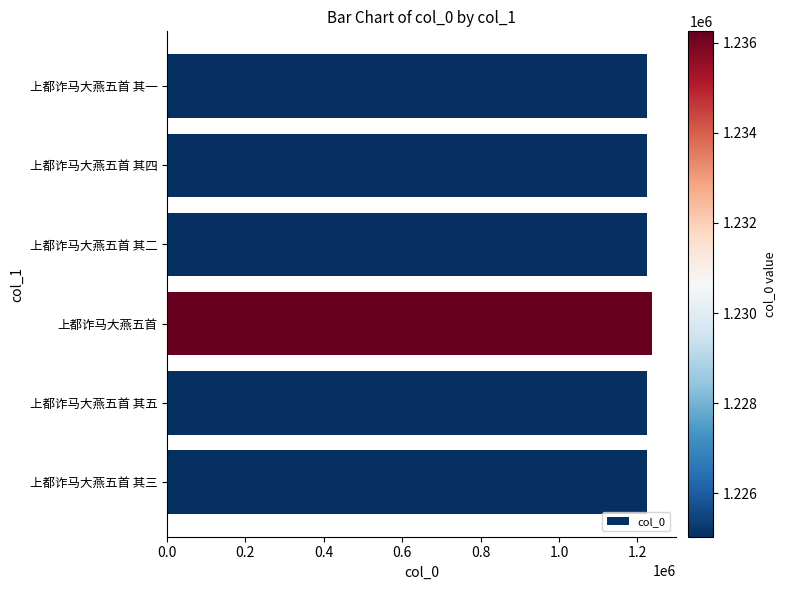

The value at 上都诈马大燕五首 其一 is 1225033. True or false?

True